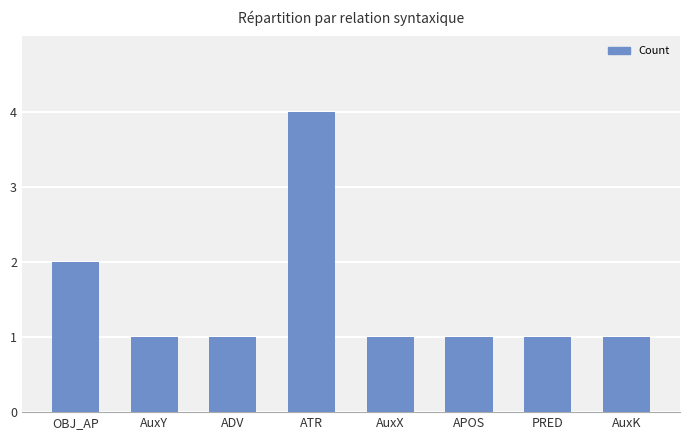

True or false: the data shows 1 at AuxY.

True